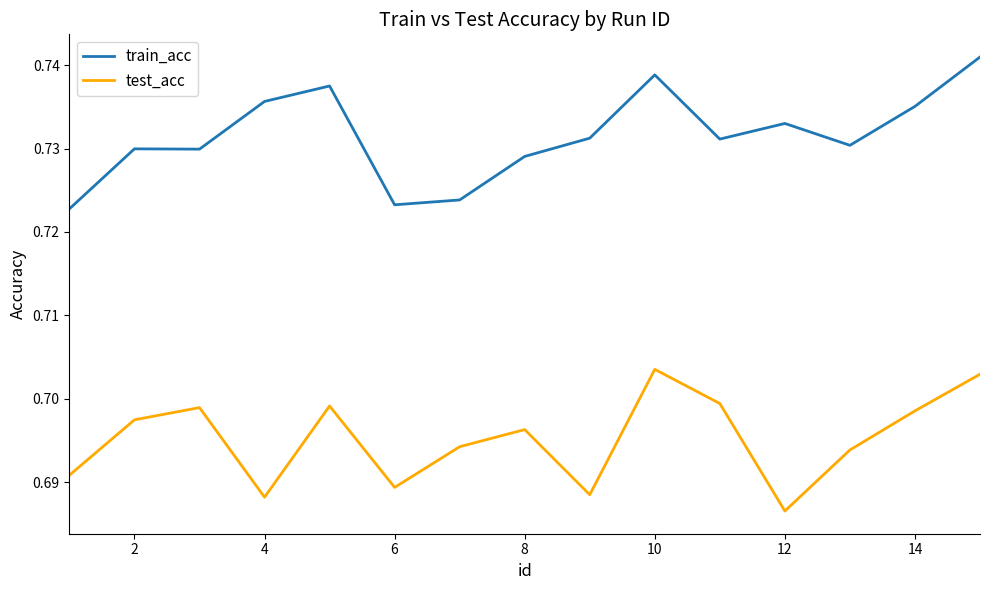

True or false: test_acc and train_acc intersect in this chart.

False